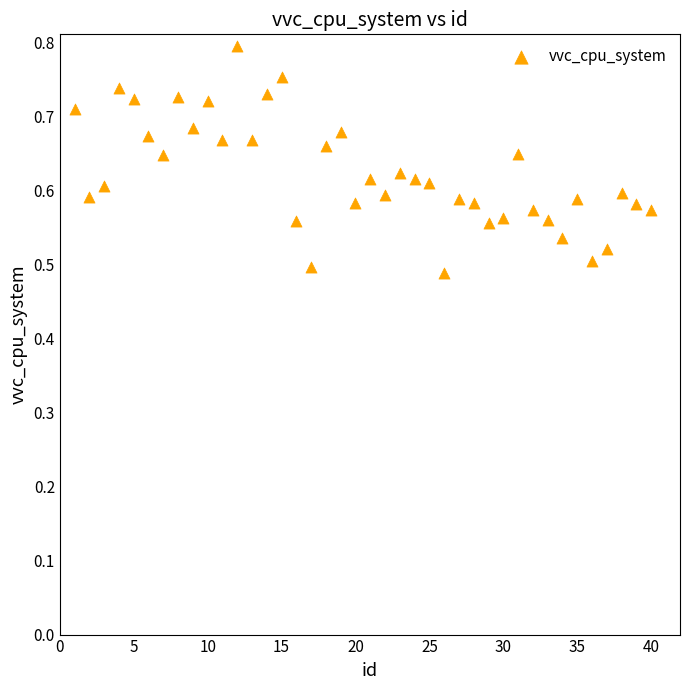

What is the range of X values (max minus min)?

39.0